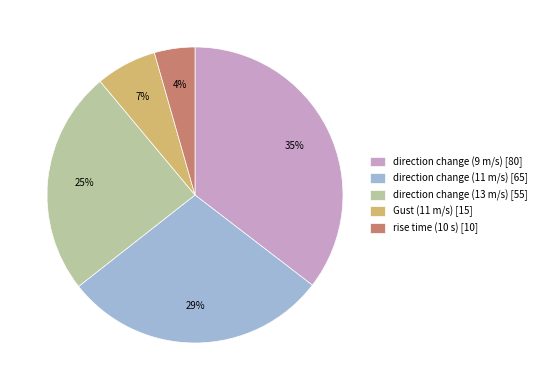

Is there any slice that represents more than half of the pie?

No